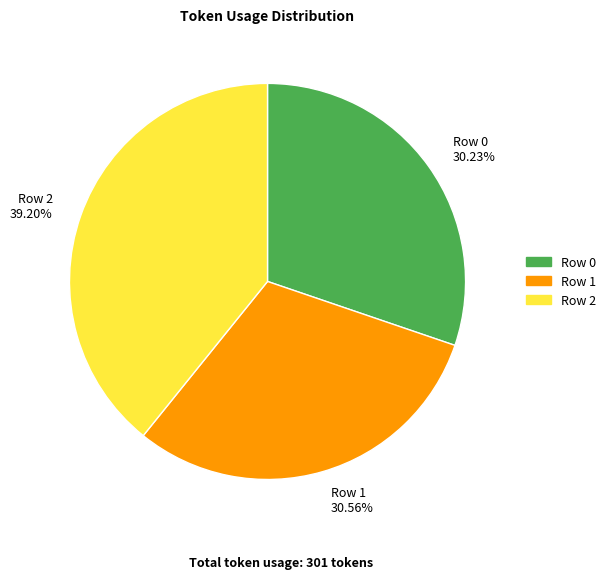

What percentage do Row 1 and Row 0 together represent?

60.8%